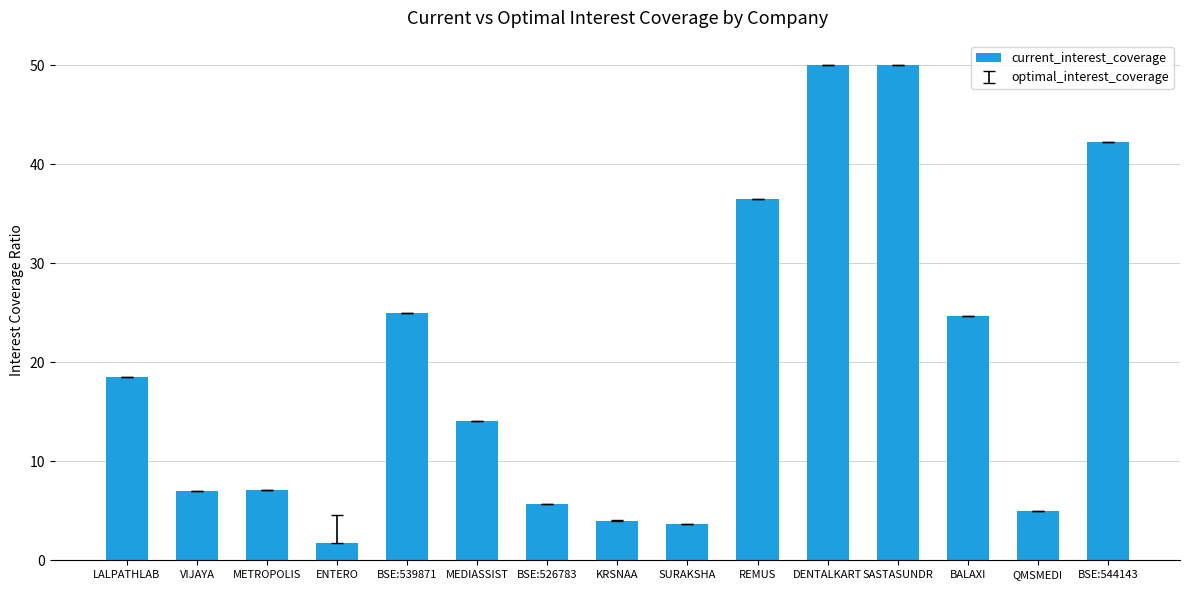

How many series are shown in this chart?

1